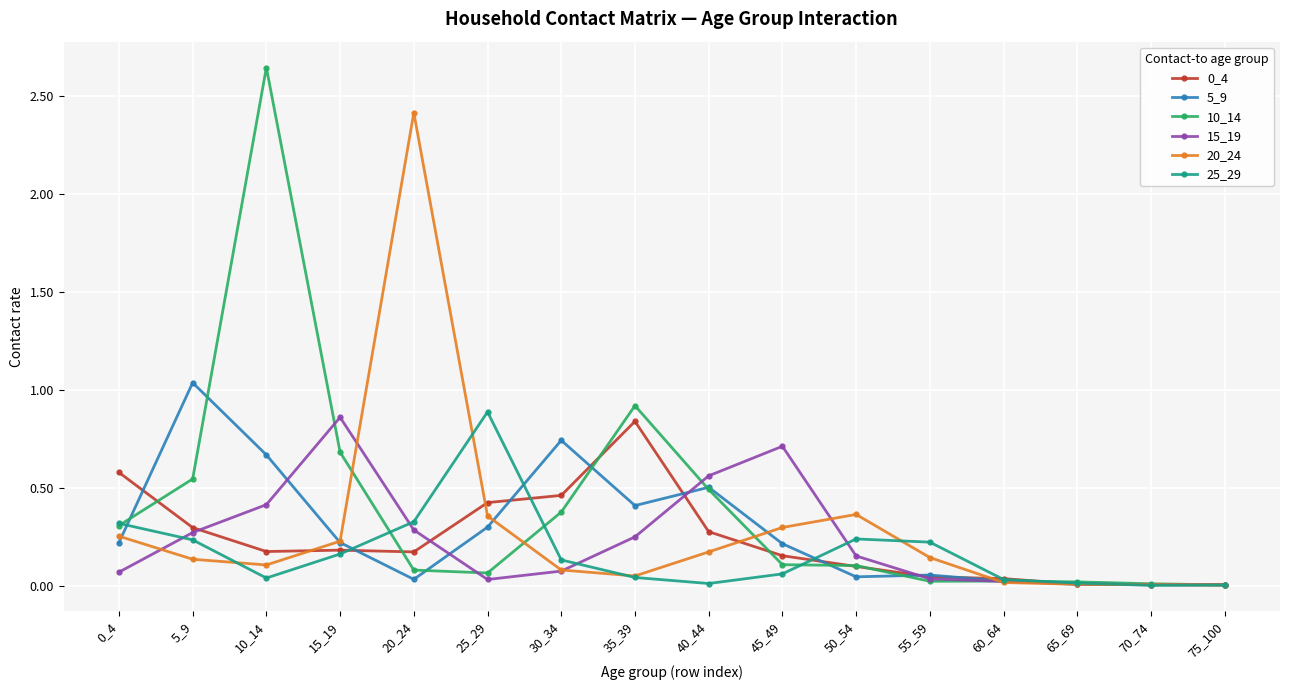

Which series has the widest spread of values?

10_14